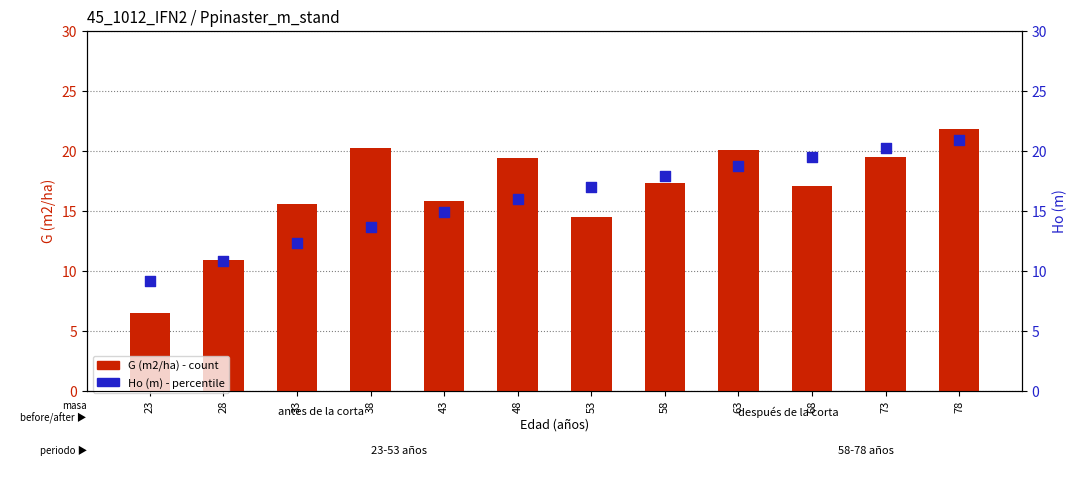

At how many categories does at least one series exceed 15?

10